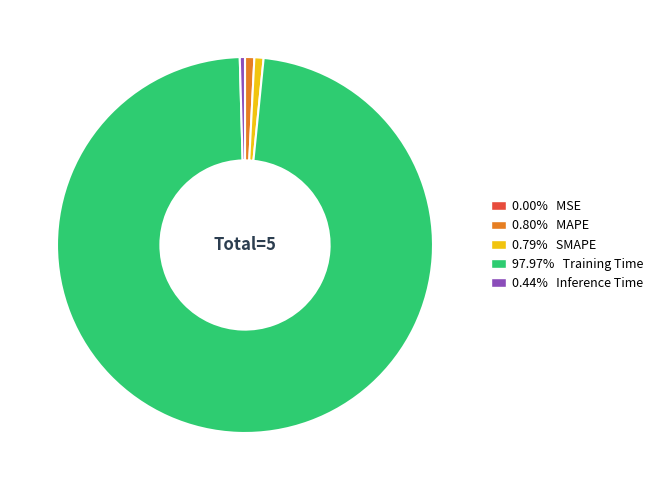

Is there any slice that represents more than half of the pie?

Yes